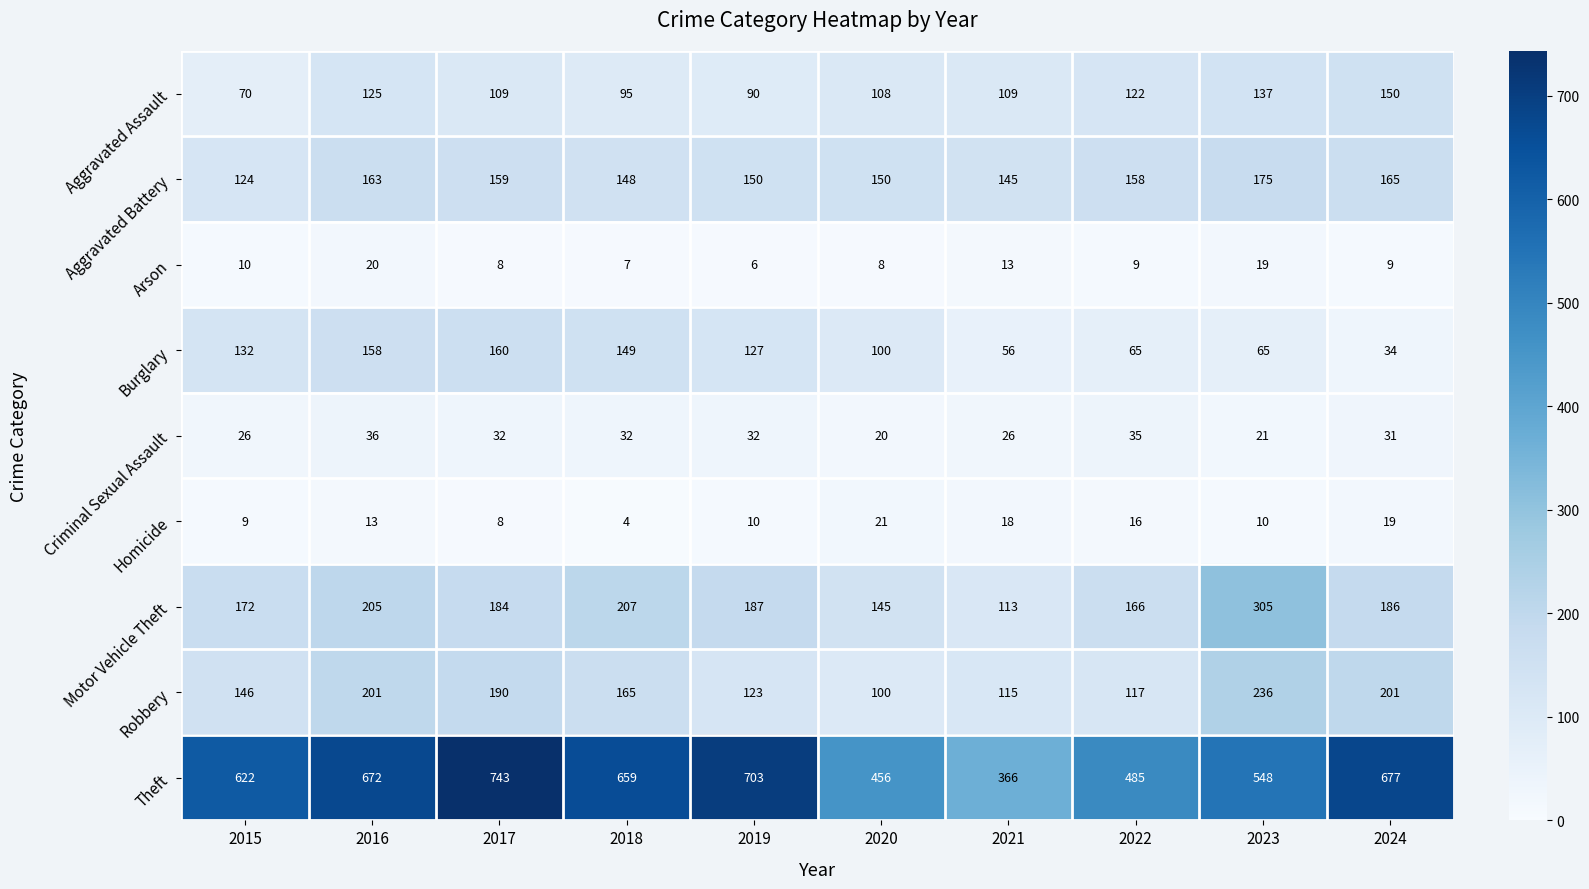

The Aggravated Battery series shows 41 at 2019. True or false?

False